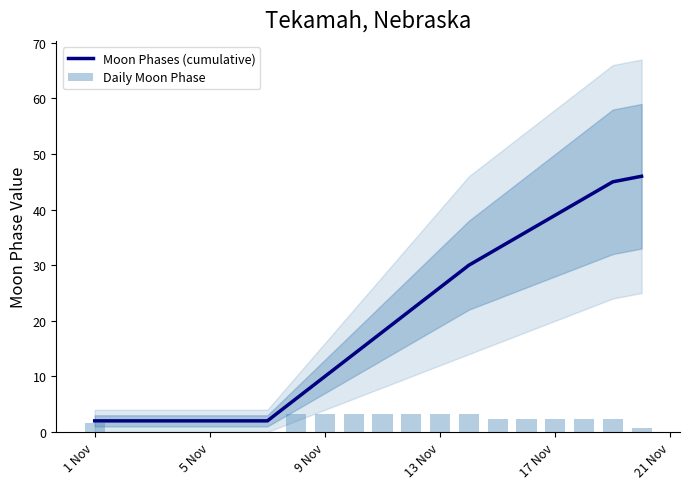

What are all the series names shown in the legend?

Moon Phases (cumulative), Daily Moon Phase